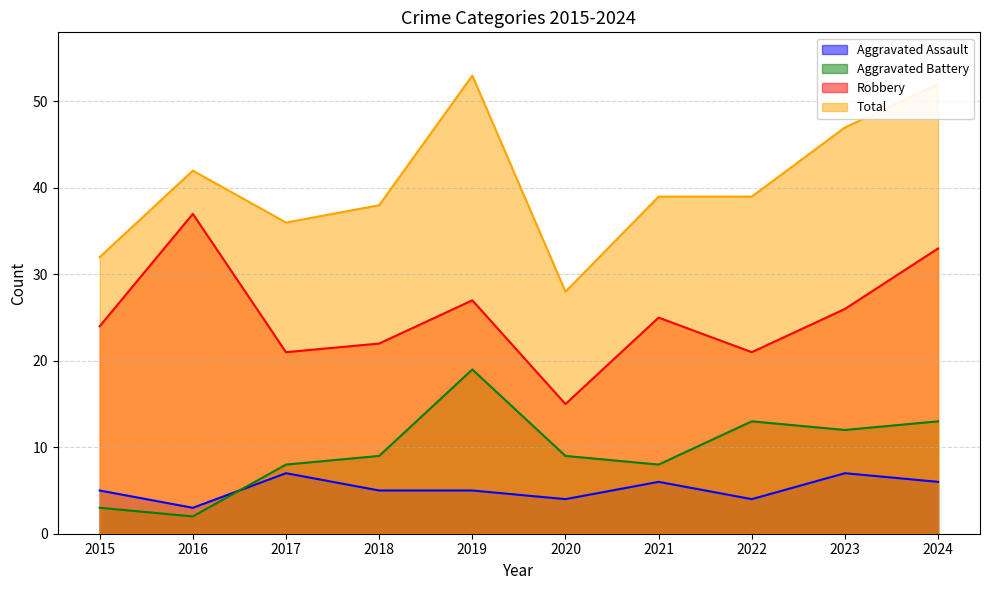

Rank the categories by Aggravated Battery value from highest to lowest.

2019, 2022, 2024, 2023, 2018, 2020, 2017, 2021, 2015, 2016